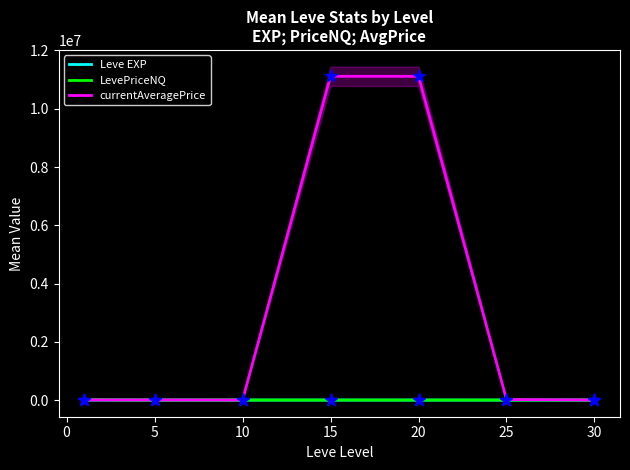

The value of currentAveragePrice at 20 is 5800154.4. True or false?

False